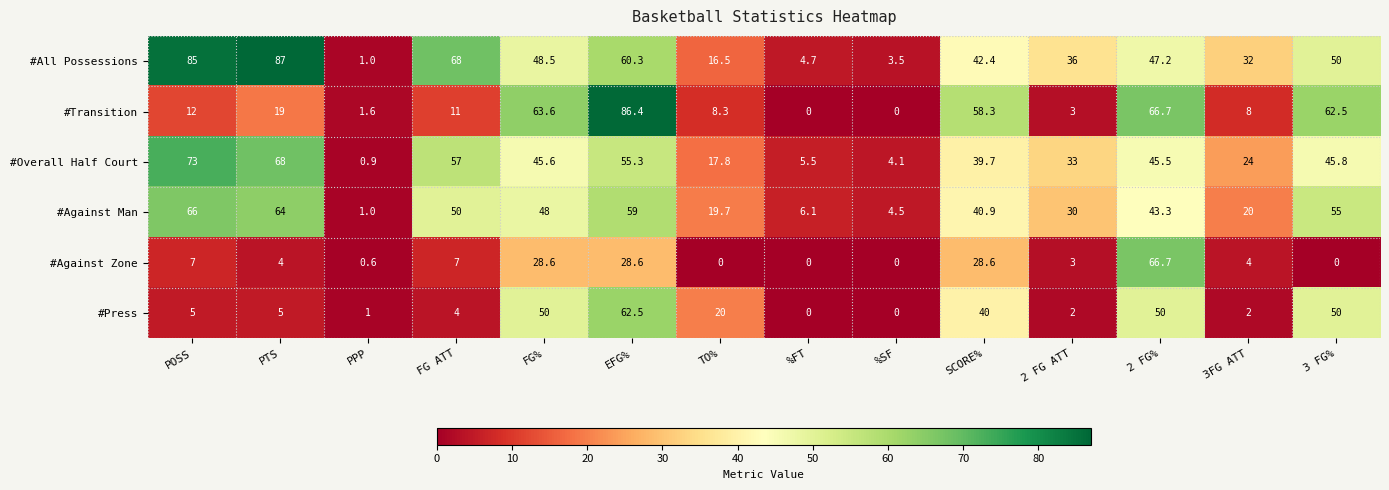

Which category has the highest value across all series?

PTS